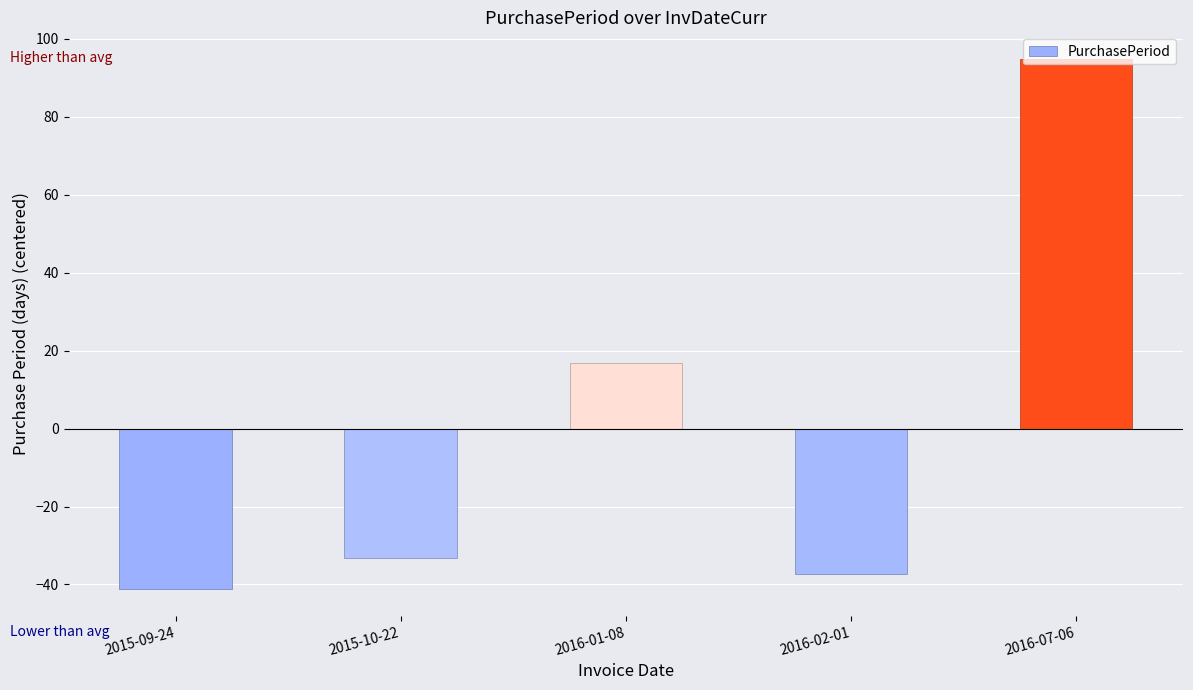

How many categories are shown in the chart?

5